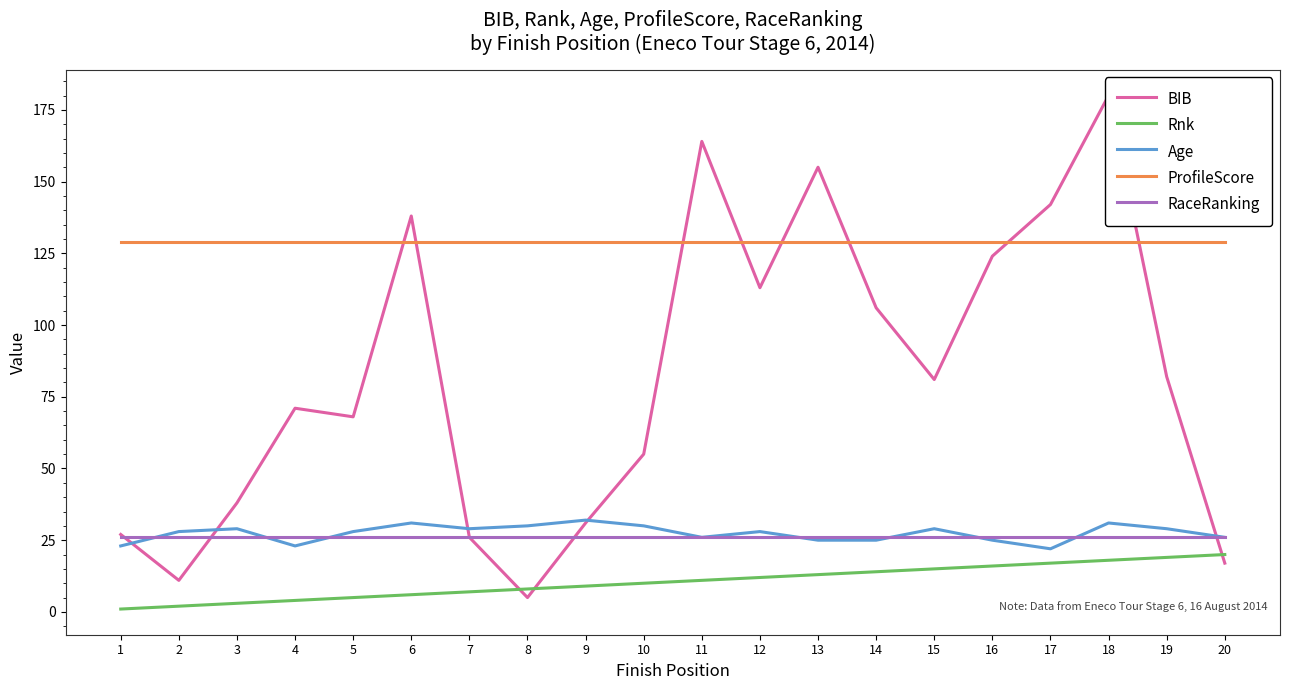

Which series has the largest total across all categories?

ProfileScore